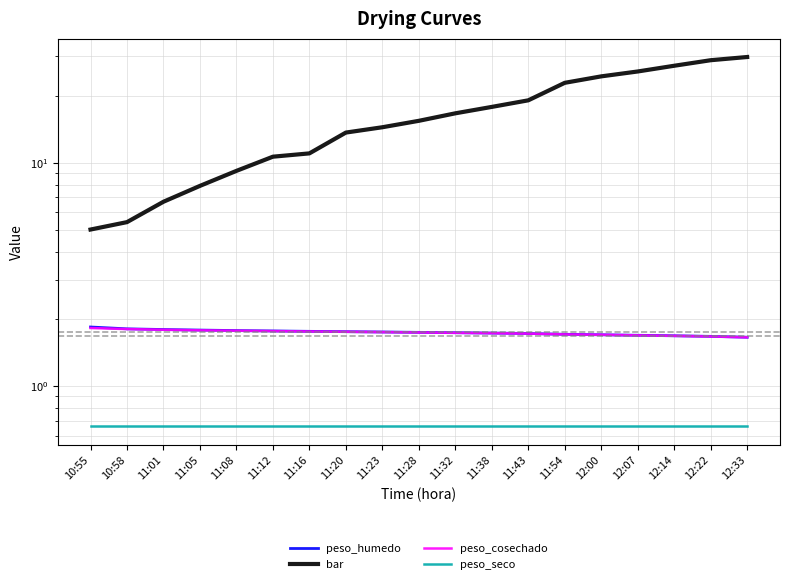

At which label does peso_cosechado reach its minimum?

12:33